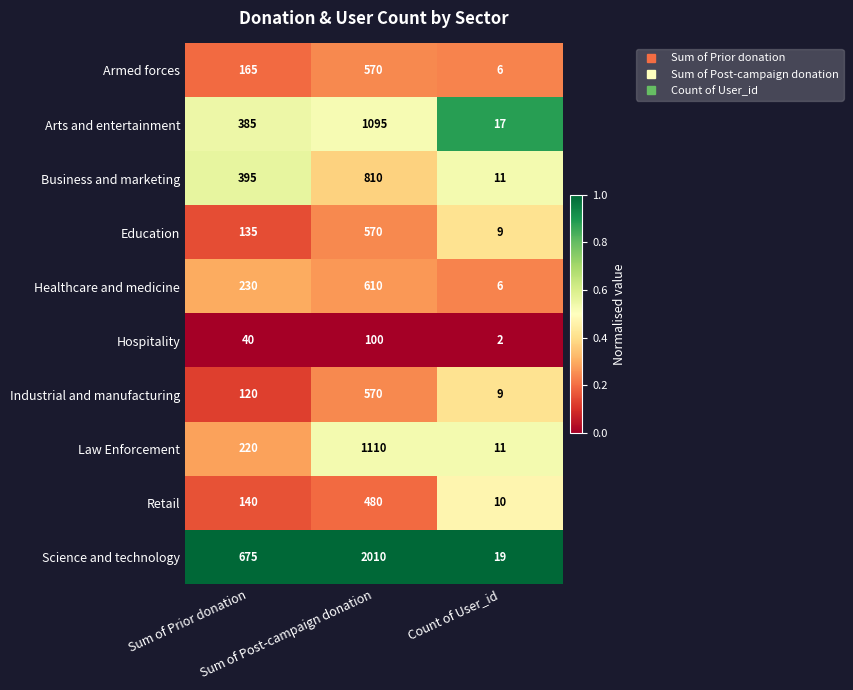

What is the difference between the maximum and minimum values in the Science and technology series?

1991